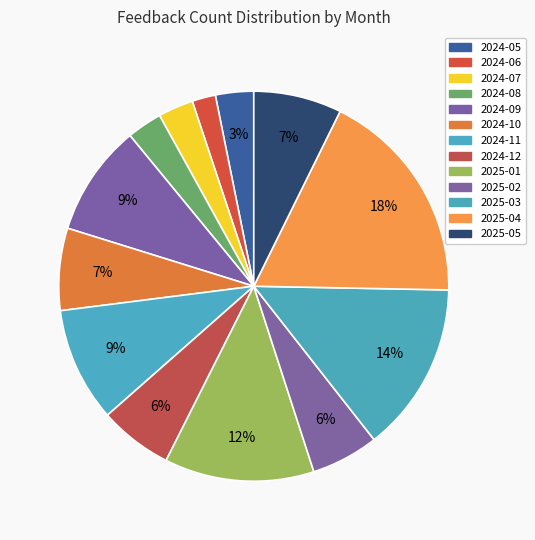

To the nearest percent, what is the combined percentage of 2025-03 and 2024-10?

21%